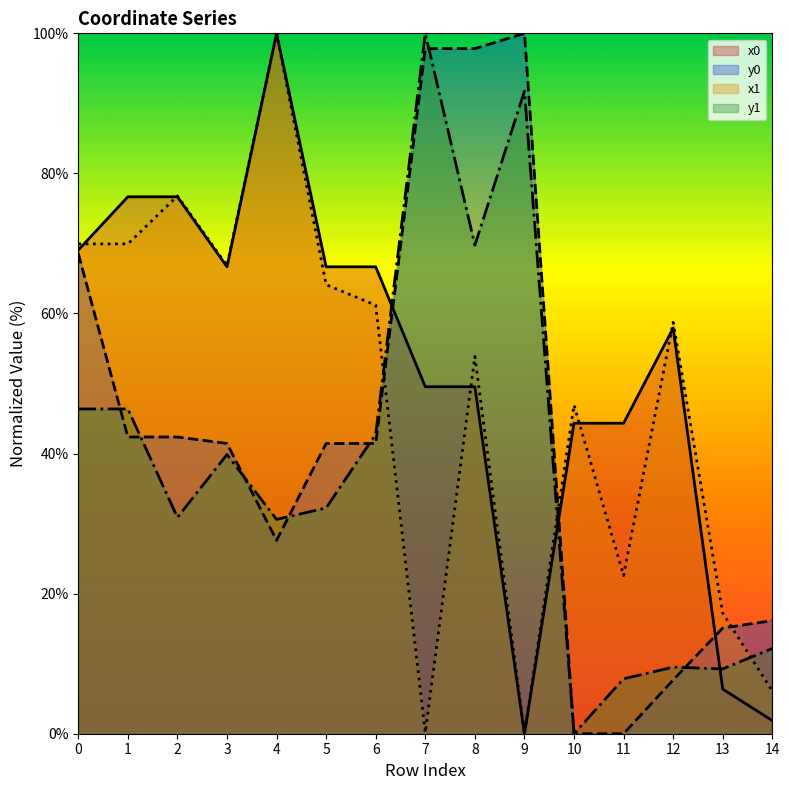

The value of x0 at 10 is 11.0. True or false?

False